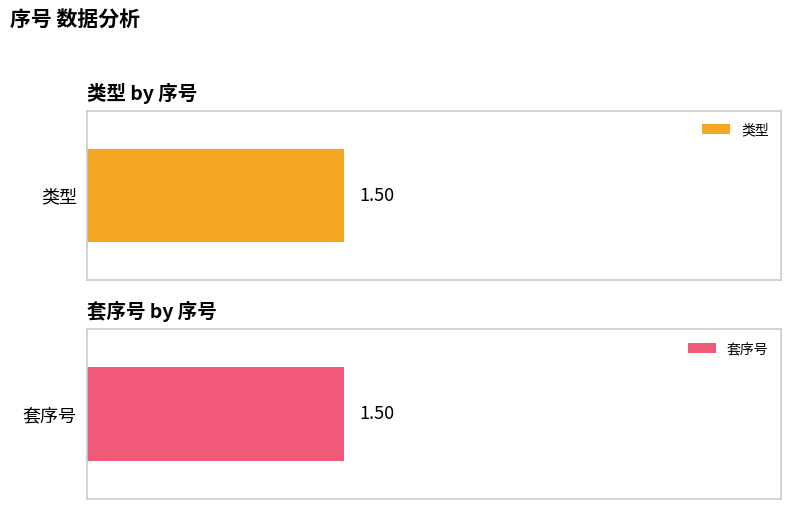

Which series has the largest range (max minus min)?

类型